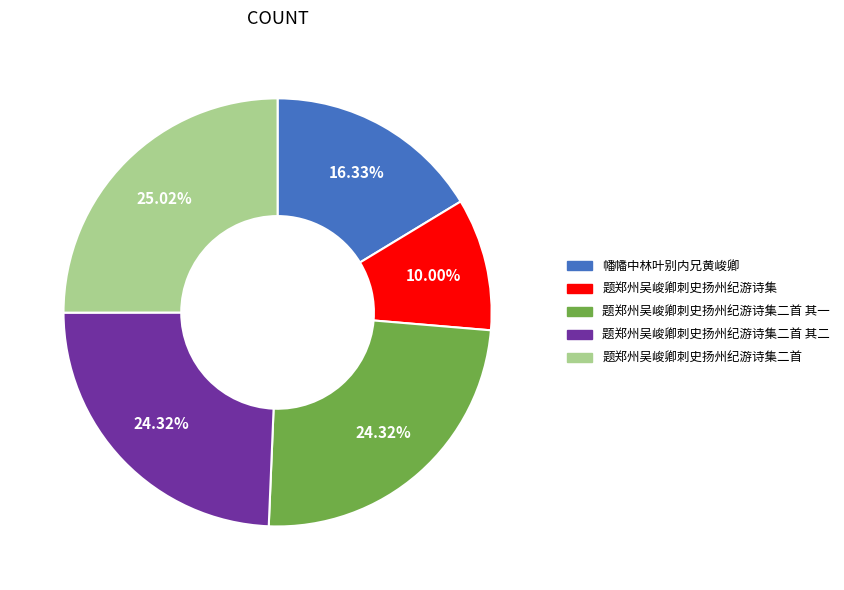

What is the smallest slice in the pie chart?

题郑州吴峻卿刺史扬州纪游诗集